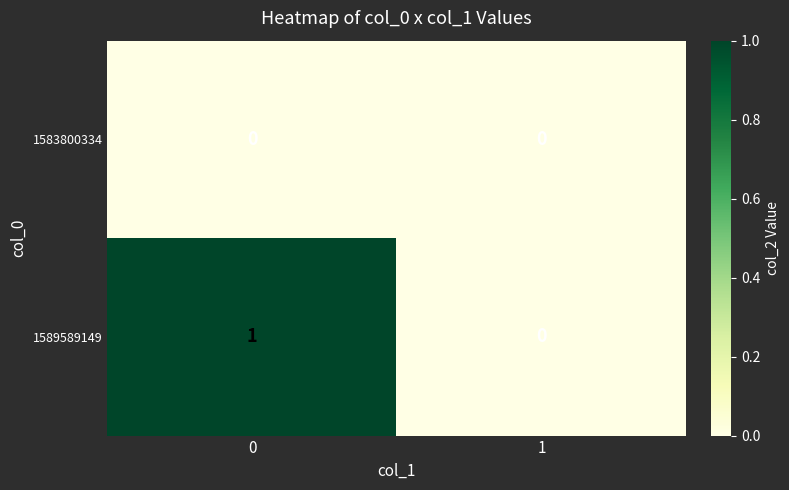

Reading left to right, what are all the values shown in this chart?

1583800334: 0=0	1=0
1589589149: 0=1	1=0